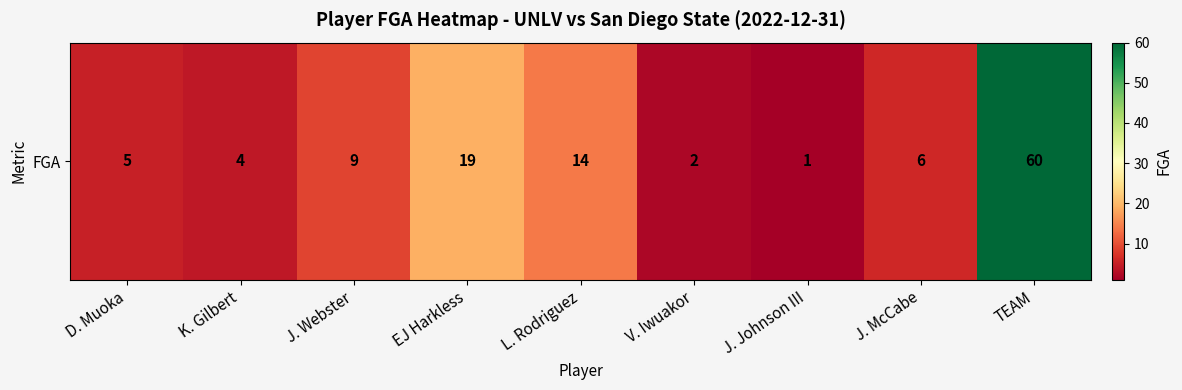

What is the average value?

13